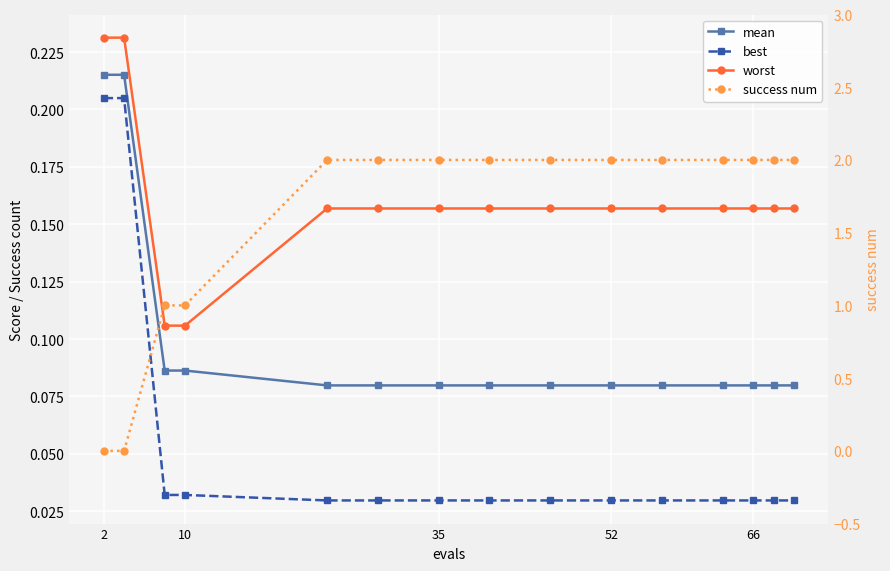

What are all the series names shown in the legend?

mean, best, worst, success num